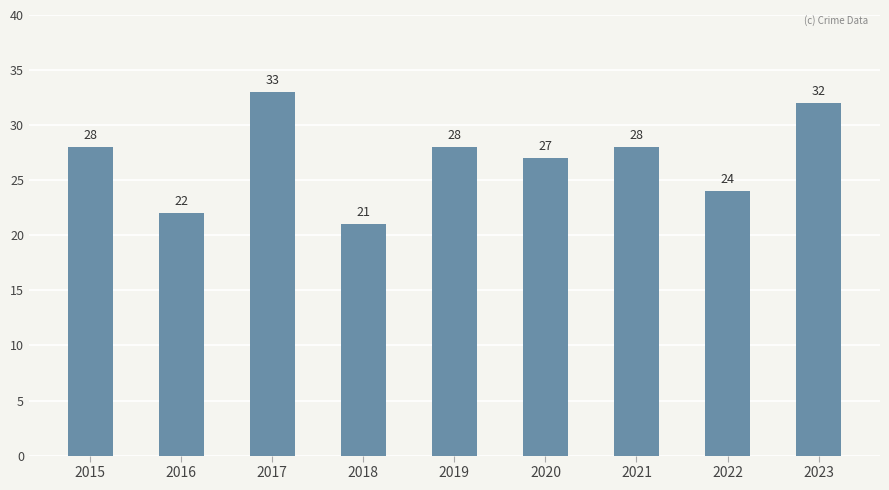

Approximately how many times larger is the value at 2016 compared to 2022?

0.9